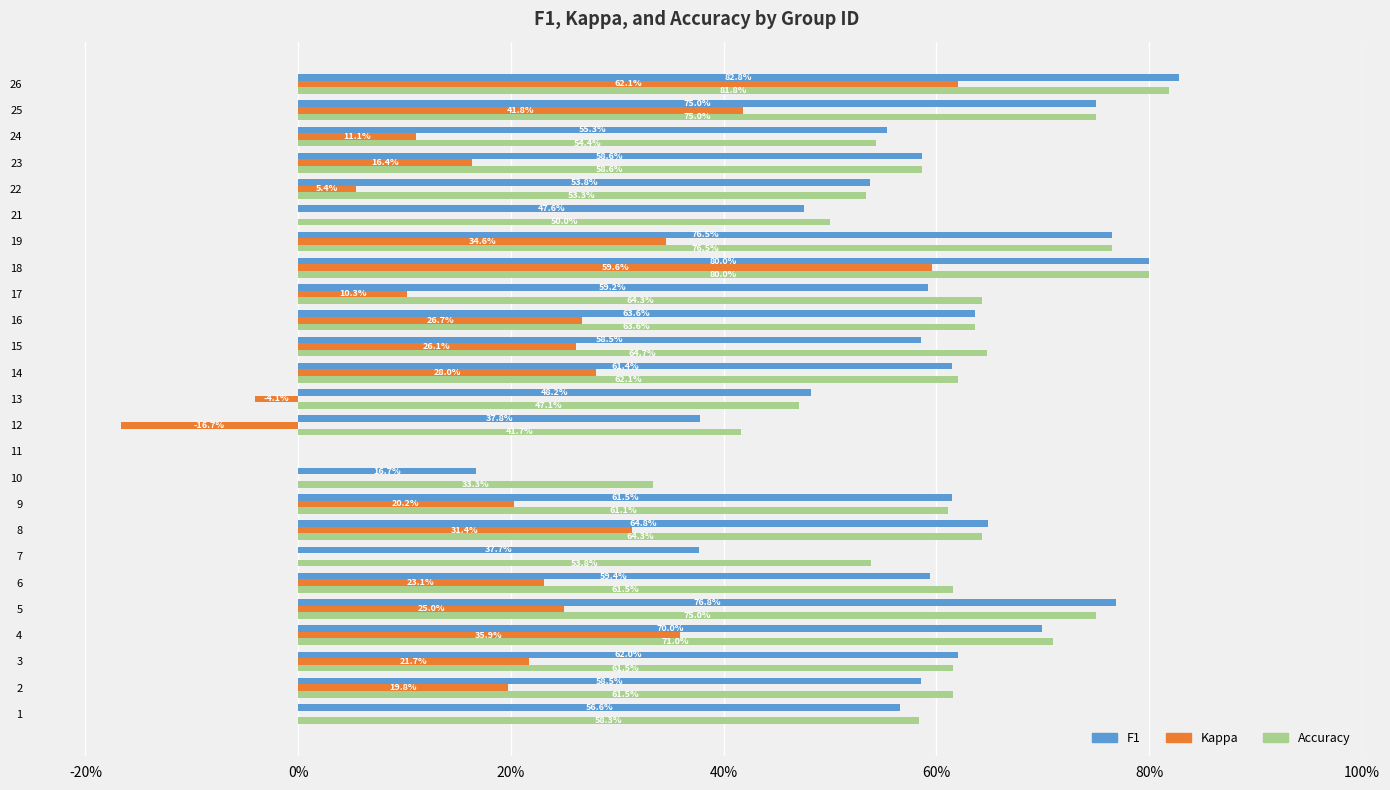

Reading right to left, what are all the values shown in this chart?

f1: 0.8	0.8	0.6	0.6	0.5	0.5	0.8	0.8	0.6	0.6	0.6	0.6	0.5	0.4	0.0	0.2	0.6	0.6	0.4	0.6	0.8	0.7	0.6	0.6	0.6
kappa: 0.6	0.4	0.1	0.2	0.1	0.0	0.3	0.6	0.1	0.3	0.3	0.3	-0.0	-0.2	0.0	0.0	0.2	0.3	0.0	0.2	0.2	0.4	0.2	0.2	0.0
accuracy: 0.8	0.8	0.5	0.6	0.5	0.5	0.8	0.8	0.6	0.6	0.6	0.6	0.5	0.4	0.0	0.3	0.6	0.6	0.5	0.6	0.8	0.7	0.6	0.6	0.6